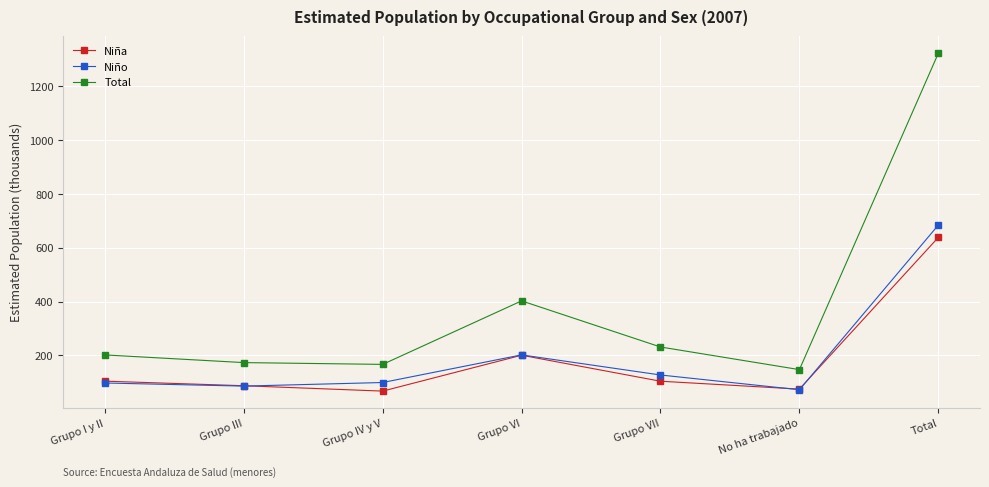

Which series has the largest total across all categories?

Total